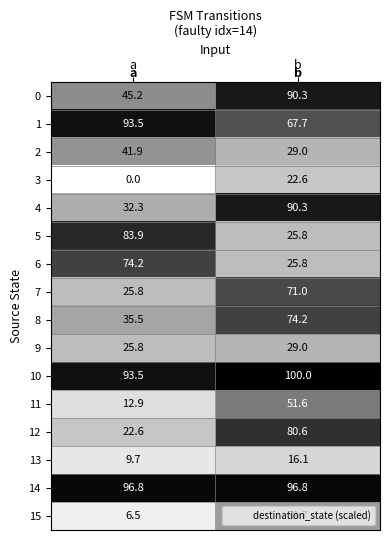

Read the 8 value at b.

74.2